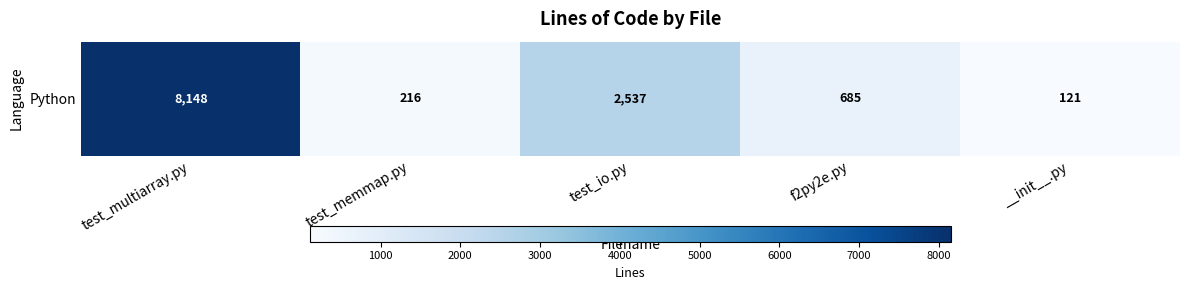

Which category has the lowest value across all series?

__init__.py